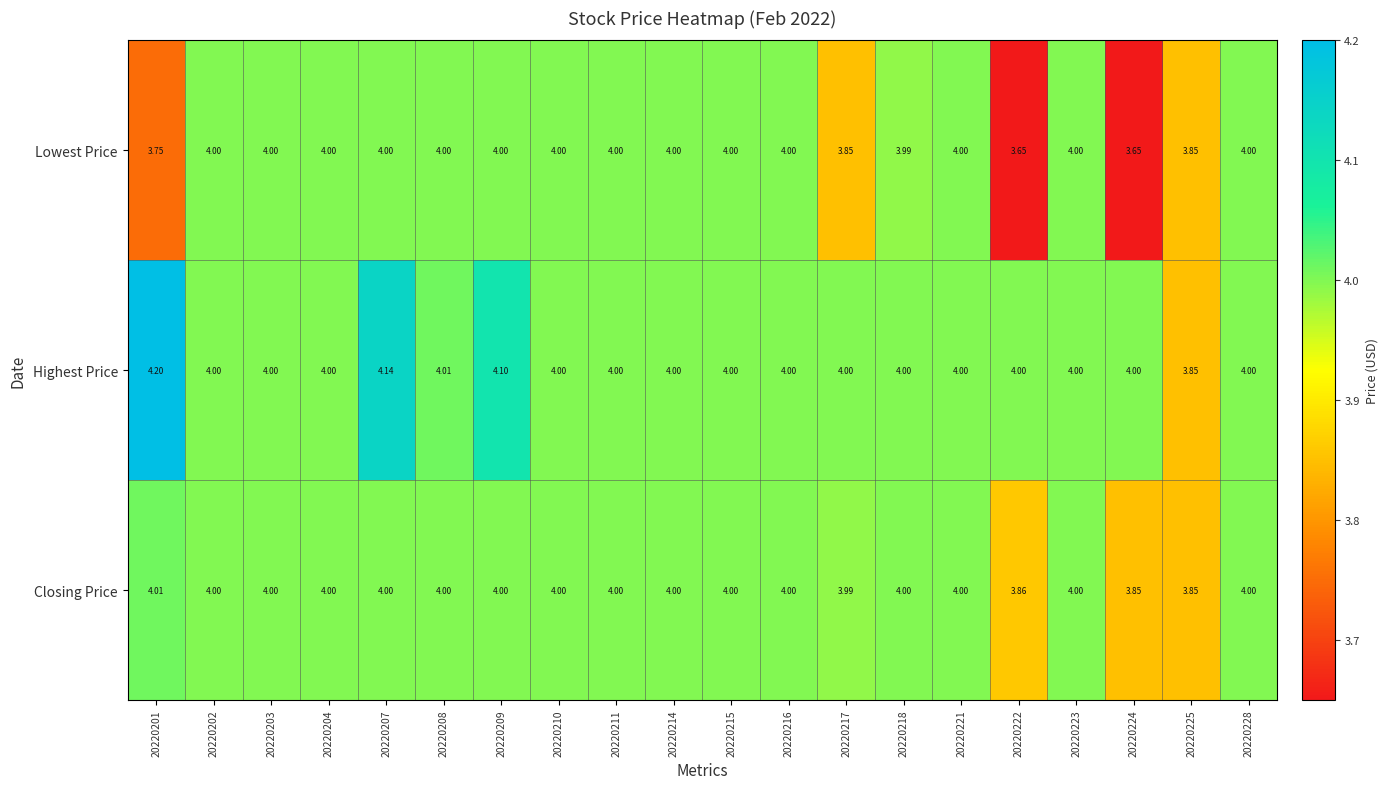

List the series in order of their peak value, highest first.

Highest Price, Closing Price, Lowest Price